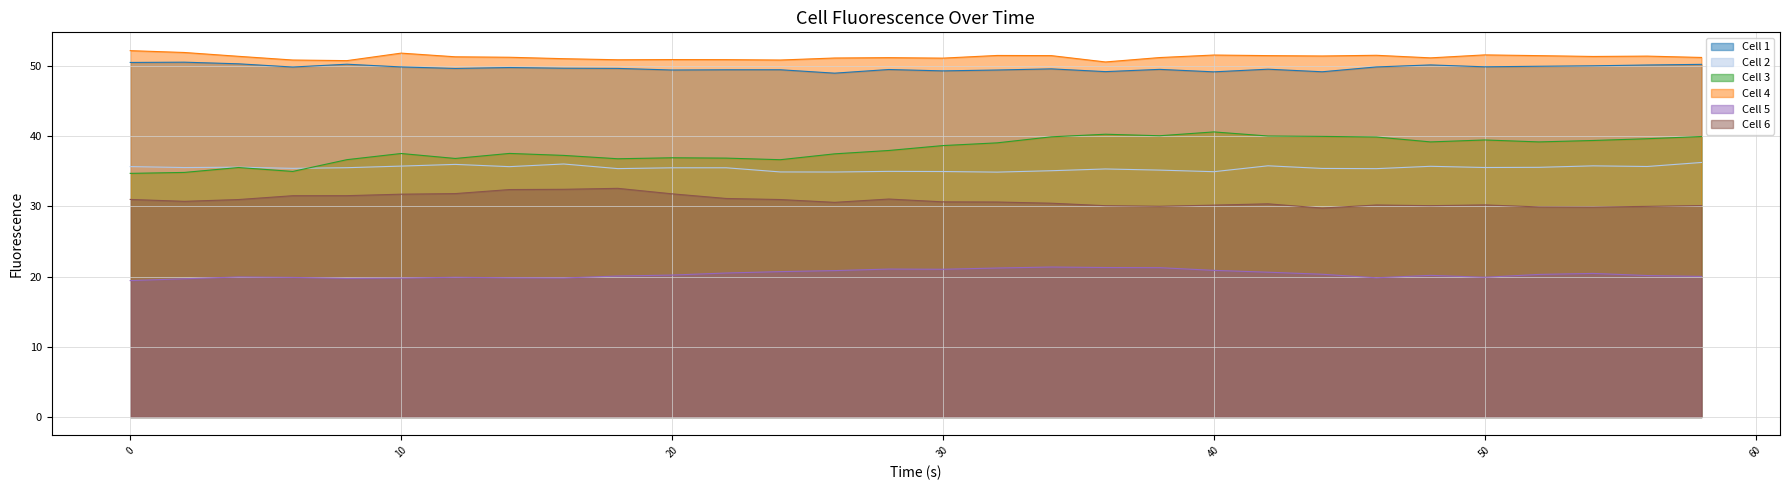

Rank the series by their maximum value, from highest to lowest.

Cell 4, Cell 1, Cell 3, Cell 2, Cell 6, Cell 5